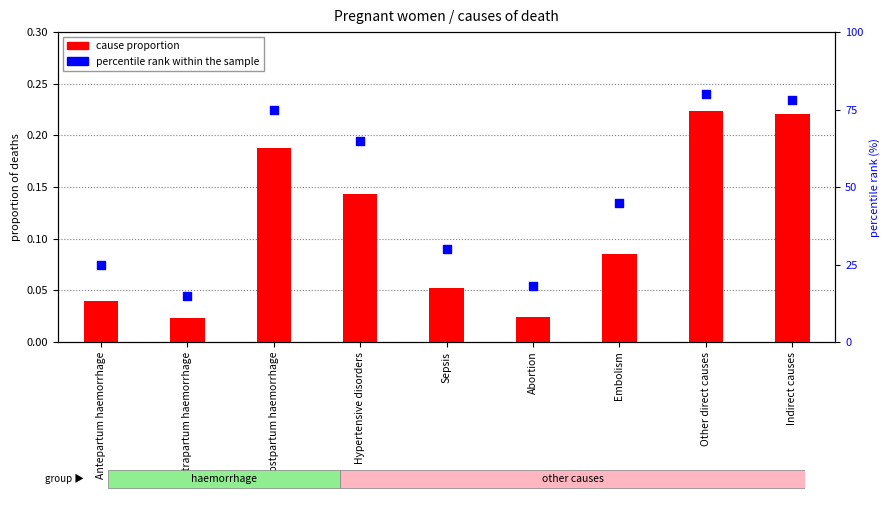

Which series has the widest spread of Y values?

percentile rank within the sample